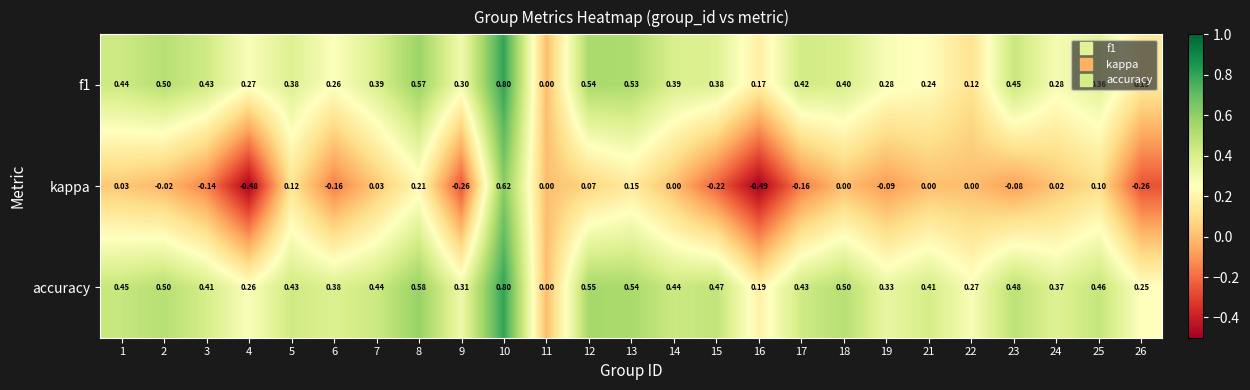

What is the difference between the highest and lowest values at 1?

0.4